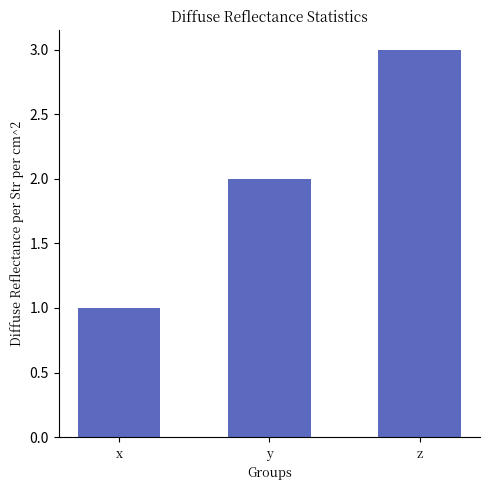

How many distinct data groups are displayed?

1